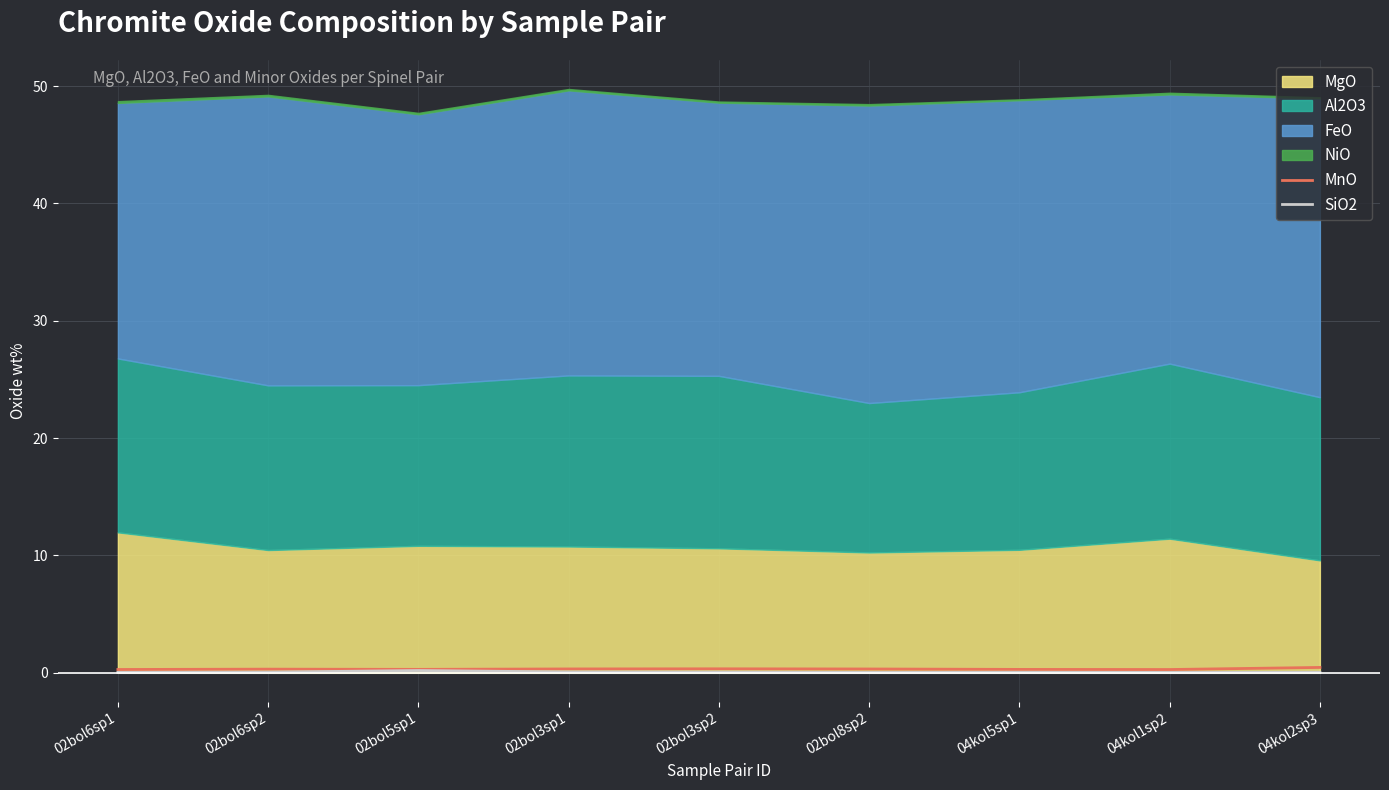

What is the label of the 7th point from the left?

04kol5sp1